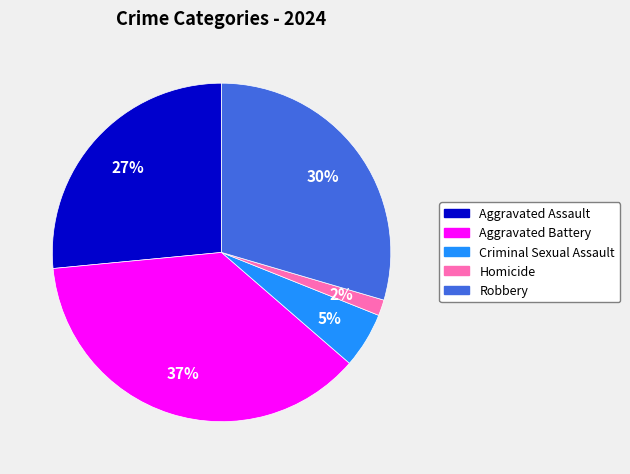

Is it true that Aggravated Battery is 37% of the pie?

True